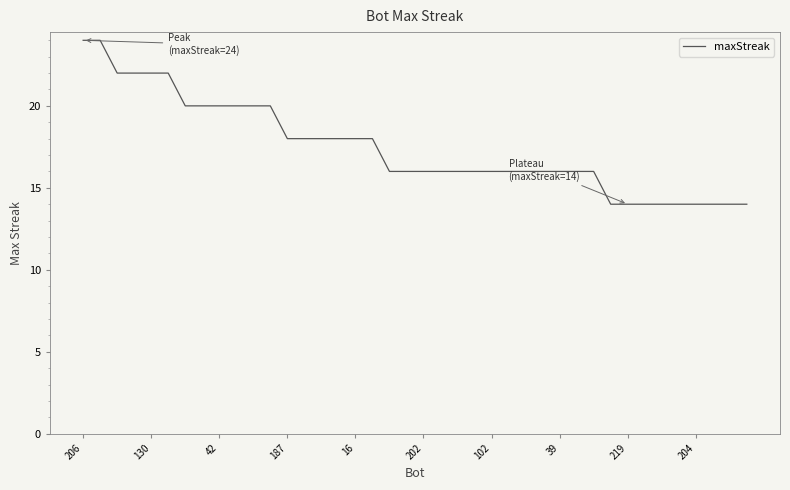

Does the chart have visible grid lines?

No